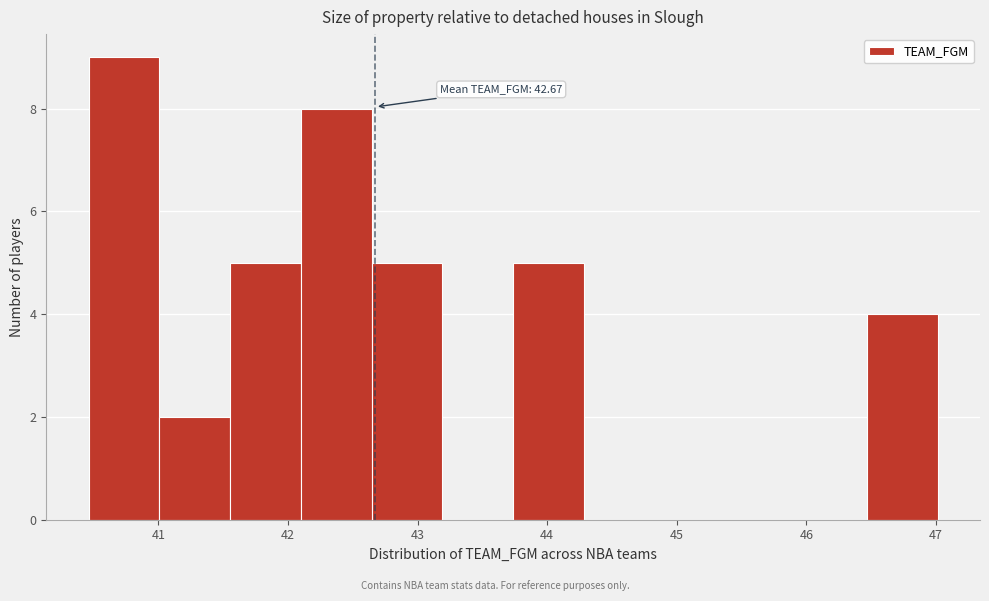

Which range on the x-axis has the tallest bar?

40.5 to 41.0